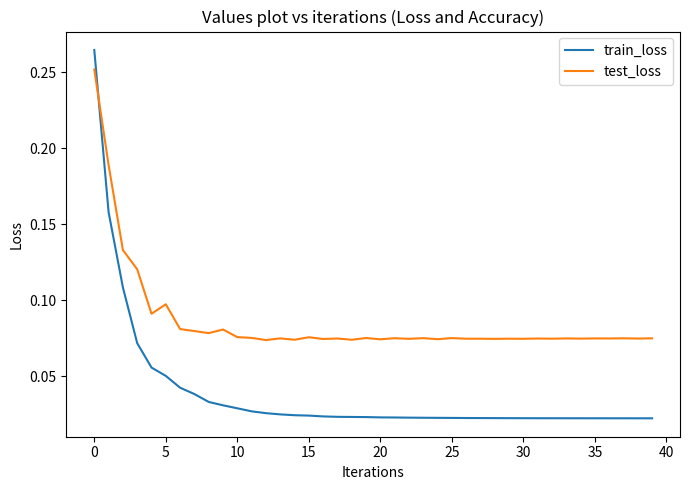

How many test_loss values are between 0 and 1?

40